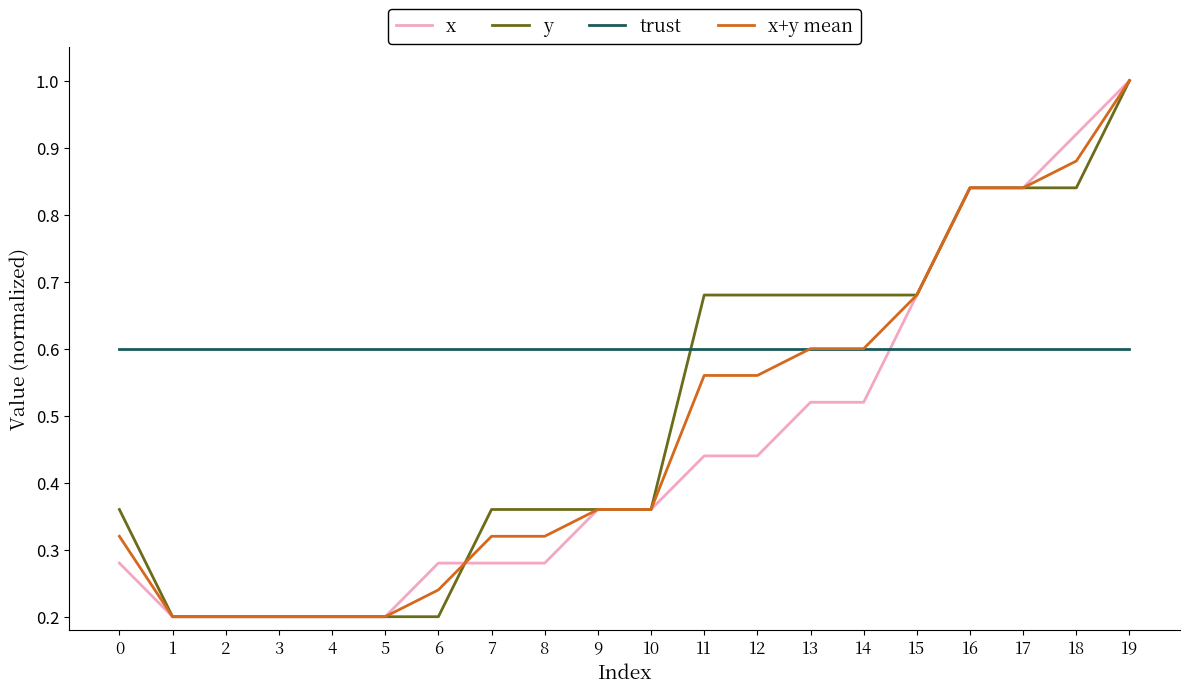

What is the total value across all series at 5?

1.2